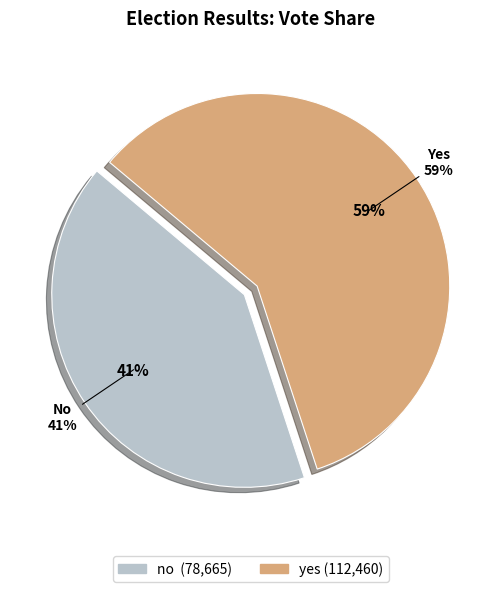

Is it true that no is 48% of the pie?

False